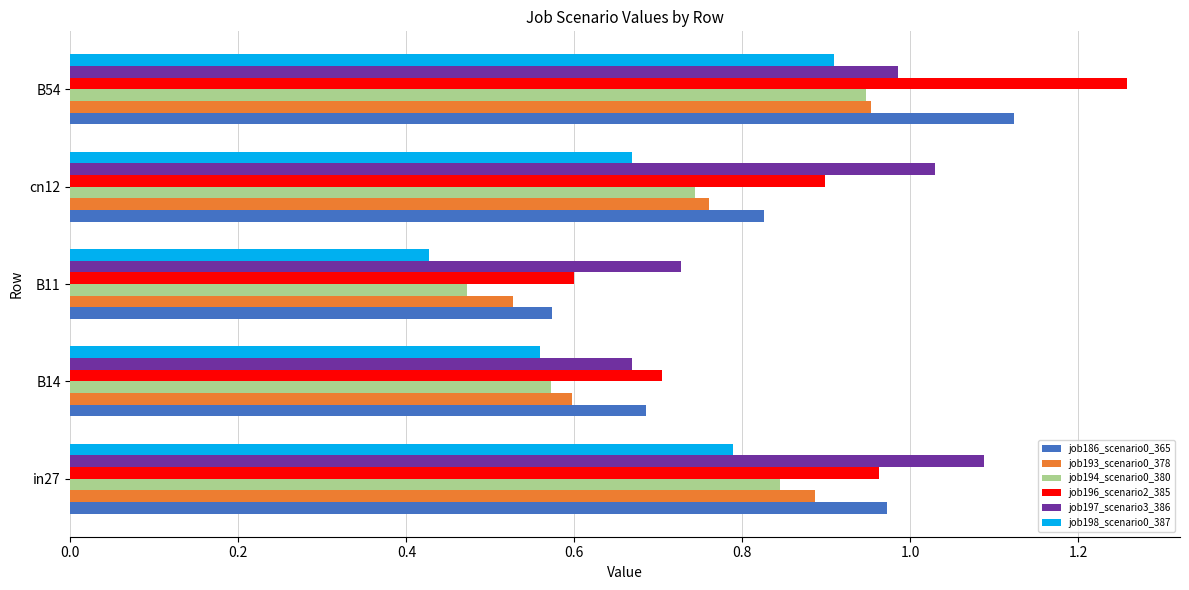

Is it true that job194_scenario0_380 equals 0.8 at in27?

True